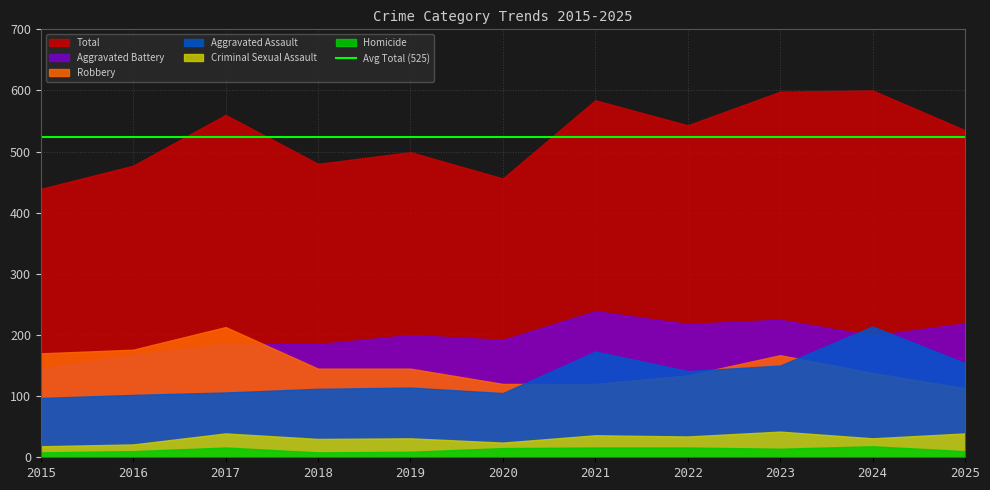

Count the Criminal Sexual Assault values in the range 24 to 39.

8